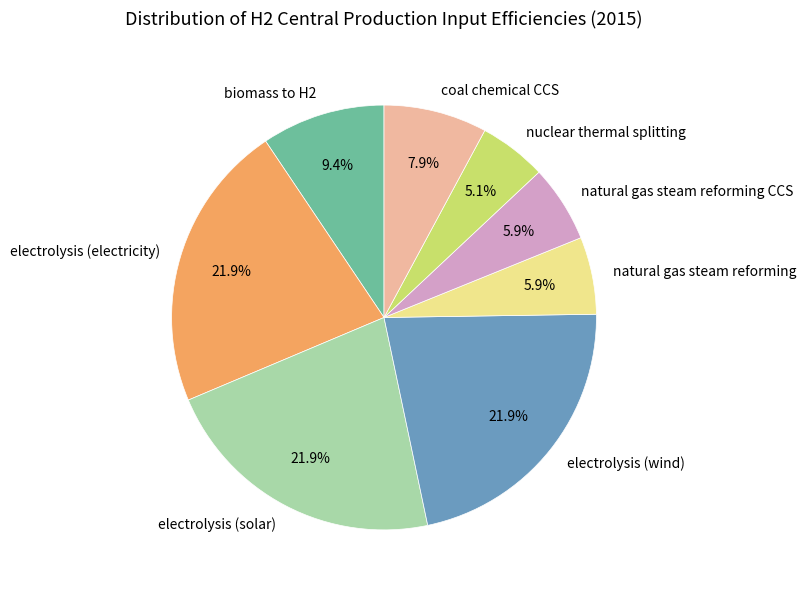

Which category has the smallest portion of the pie?

nuclear thermal splitting